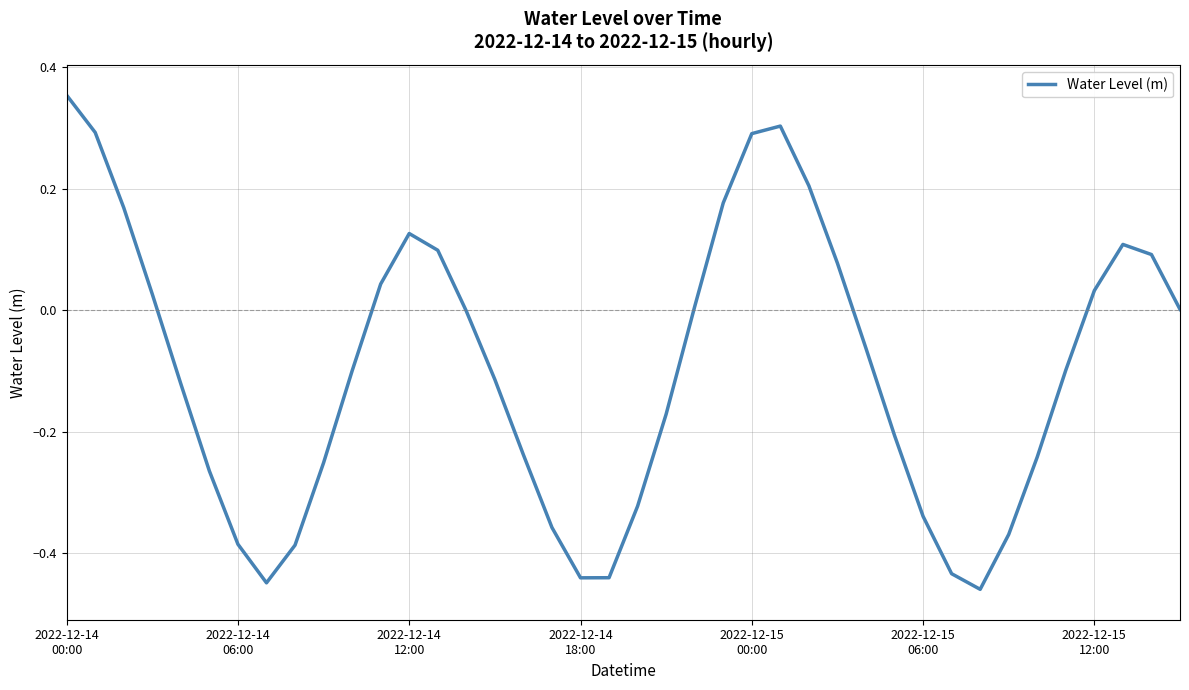

What is the difference between the maximum and minimum values?

0.8